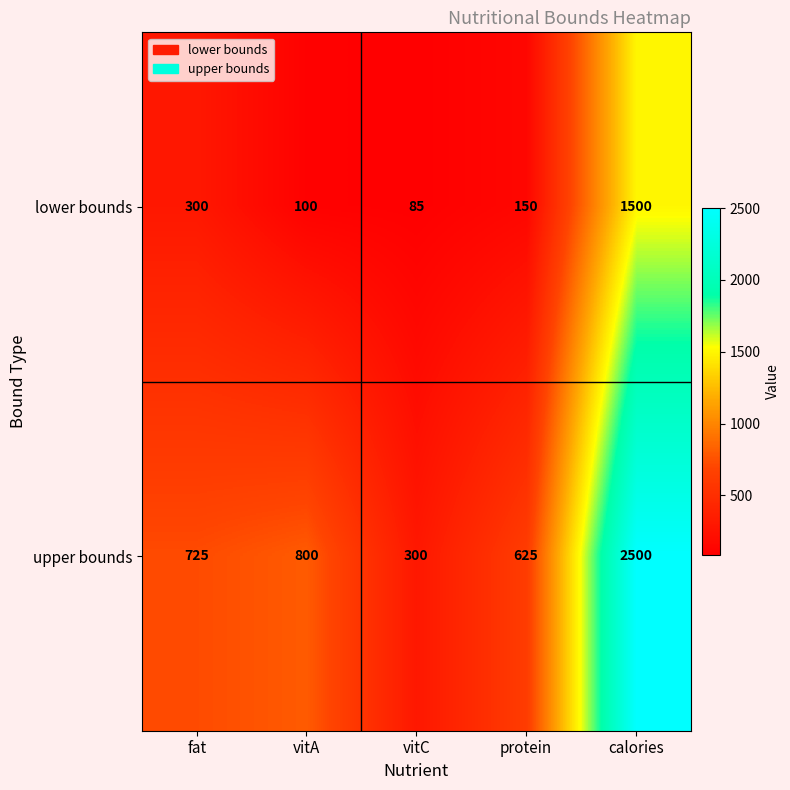

The value of upper bounds at protein is 625. True or false?

True